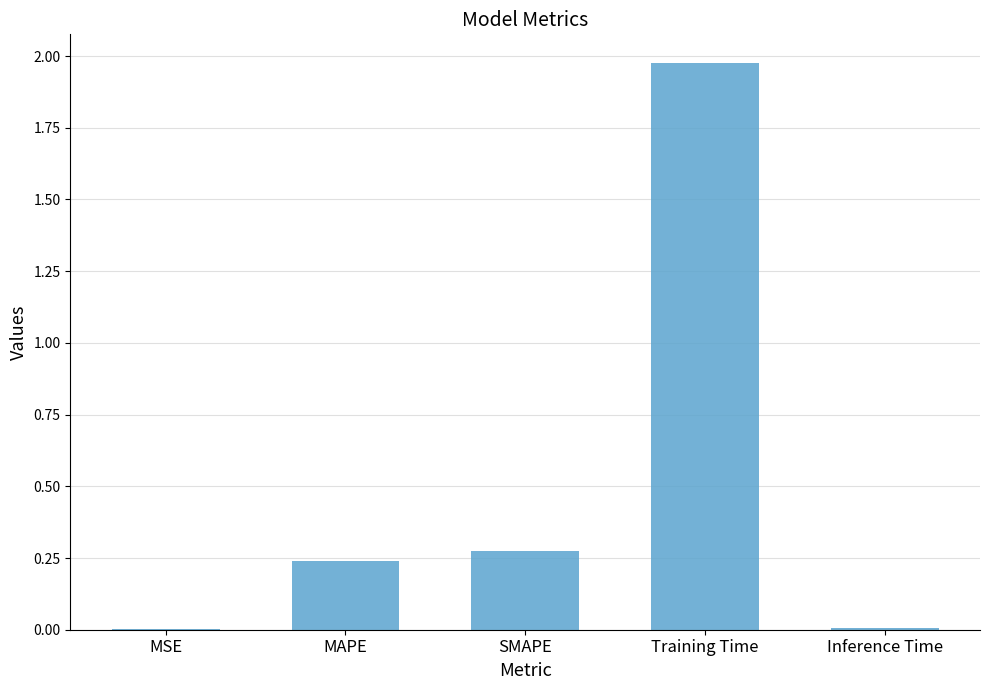

What is the sum of the values at MAPE and SMAPE?

0.5